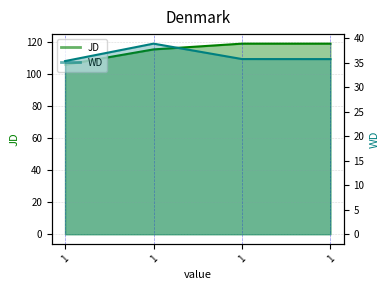

How many interior local peaks does the WD series have?

1